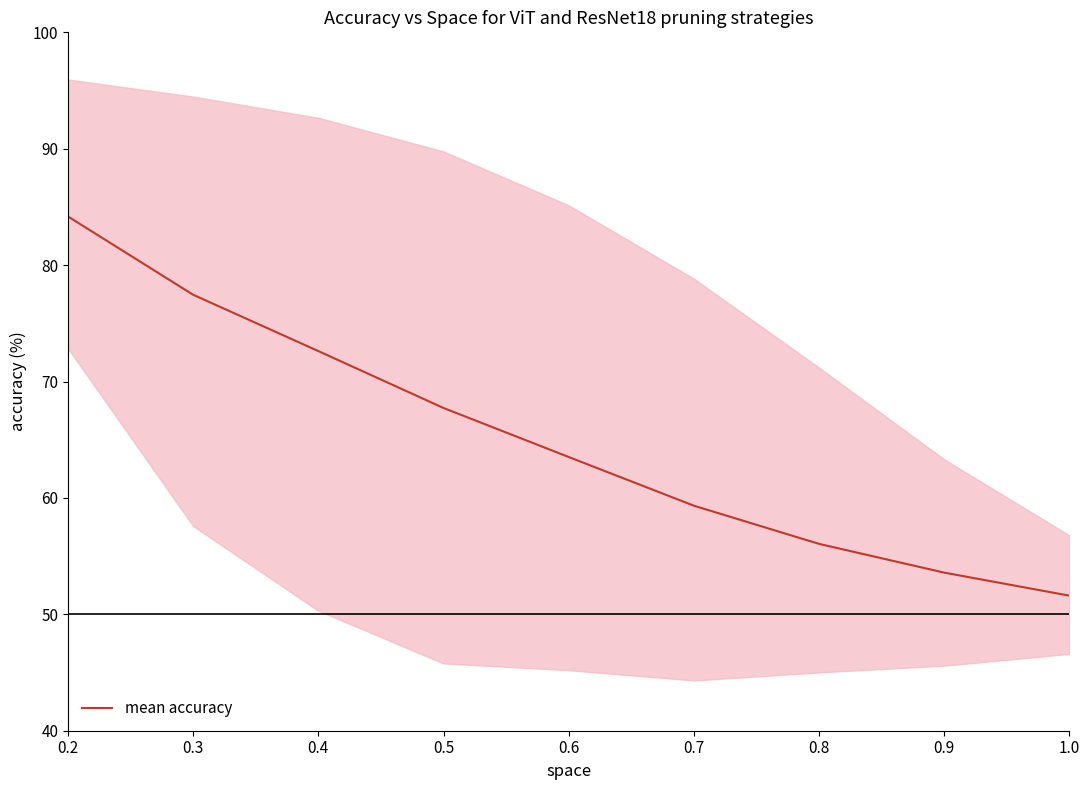

What is the label of the 3rd point from the right?

0.8